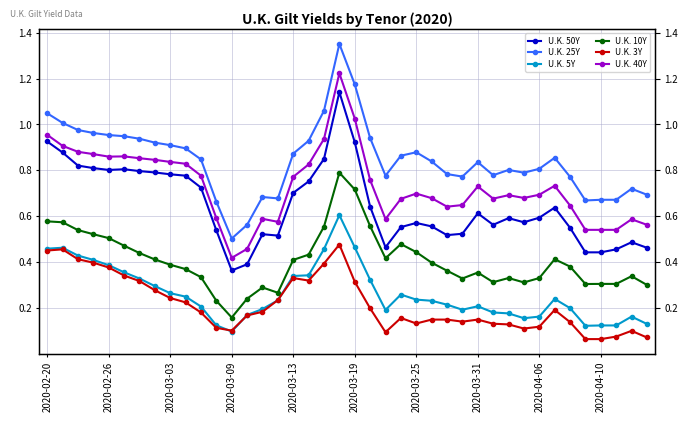

At 2020-02-26, list the series in order from smallest to largest.

U.K. 3Y, U.K. 5Y, U.K. 10Y, U.K. 50Y, U.K. 40Y, U.K. 25Y